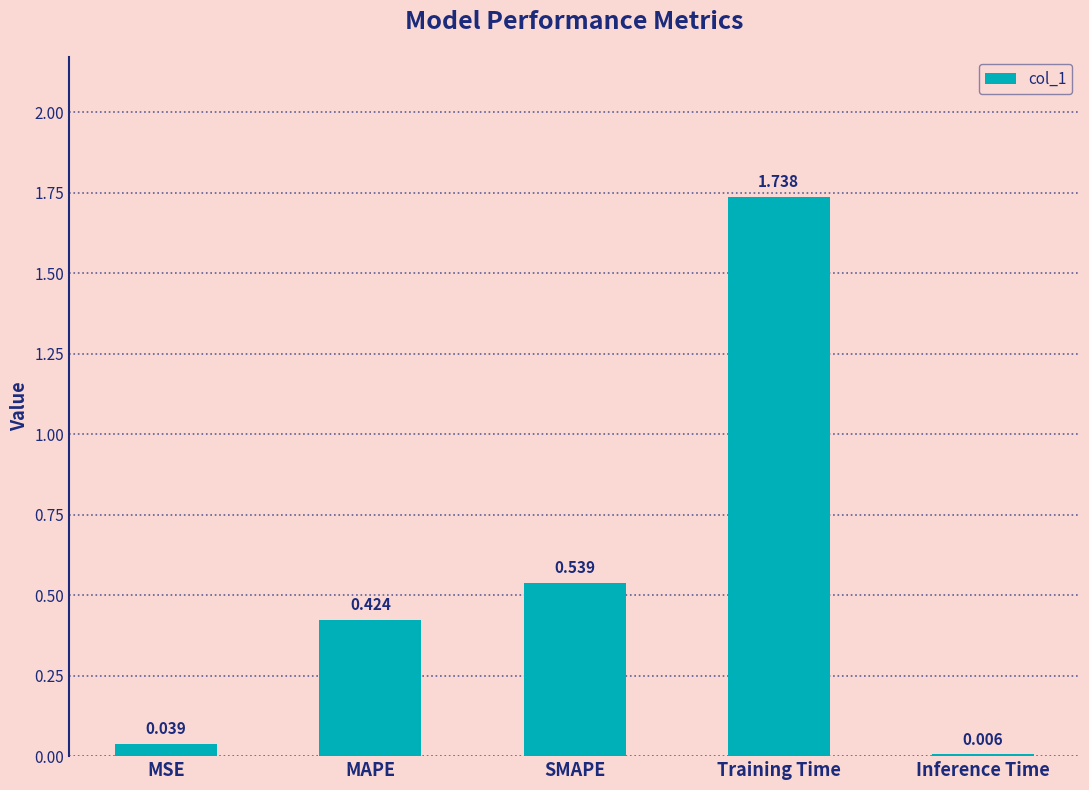

The value at Training Time is 3.1. True or false?

False